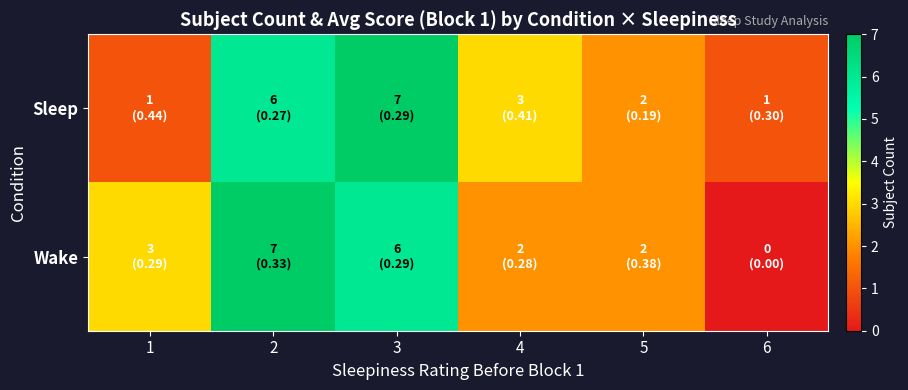

Reading right to left, what are all the values shown in this chart?

Sleep: 6=1	5=2	4=3	3=7	2=6	1=1
Wake: 6=0	5=2	4=2	3=6	2=7	1=3